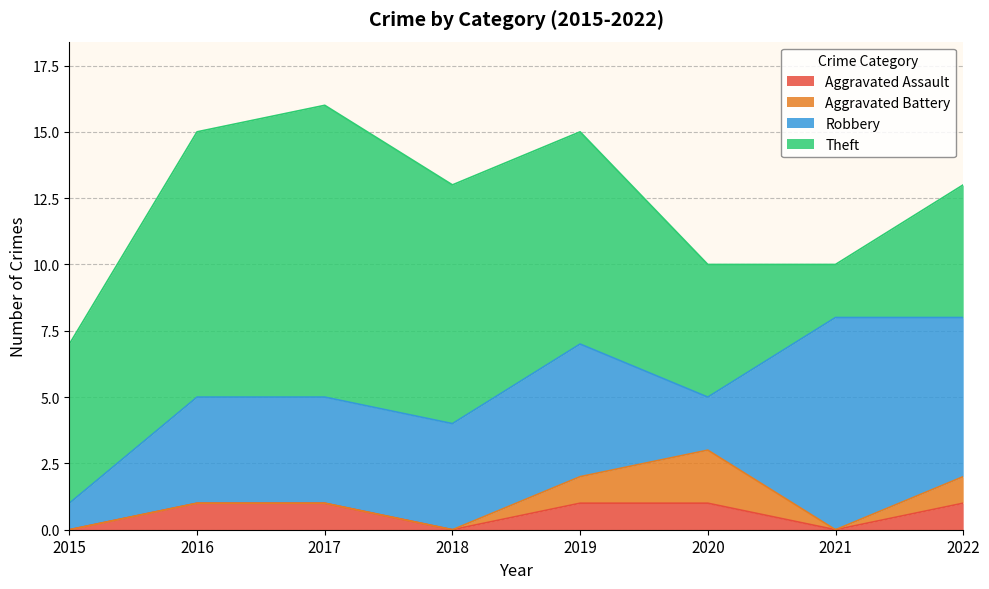

Which has a higher value, 2021 or 2019?

2019